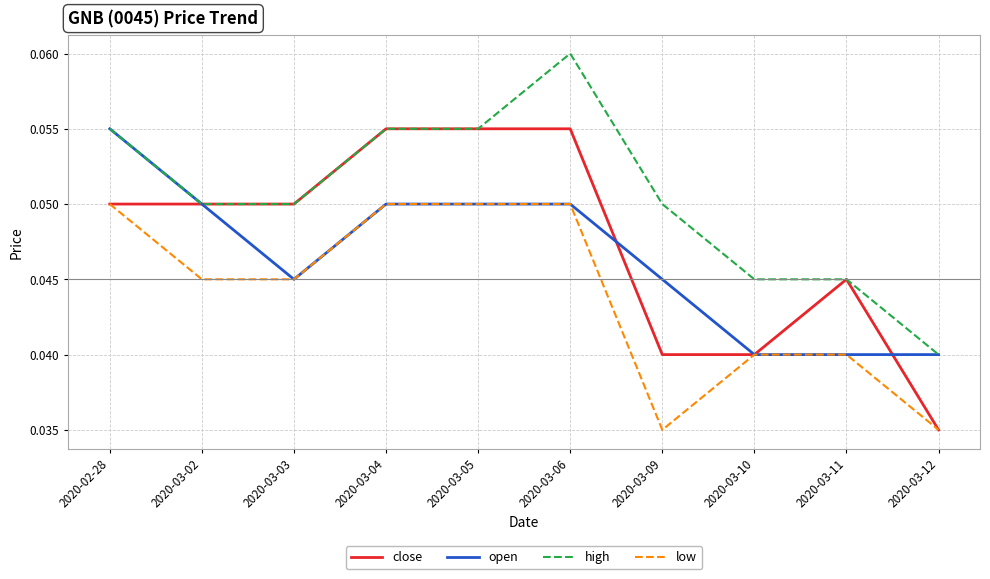

True or false: high and low cross at least once.

False